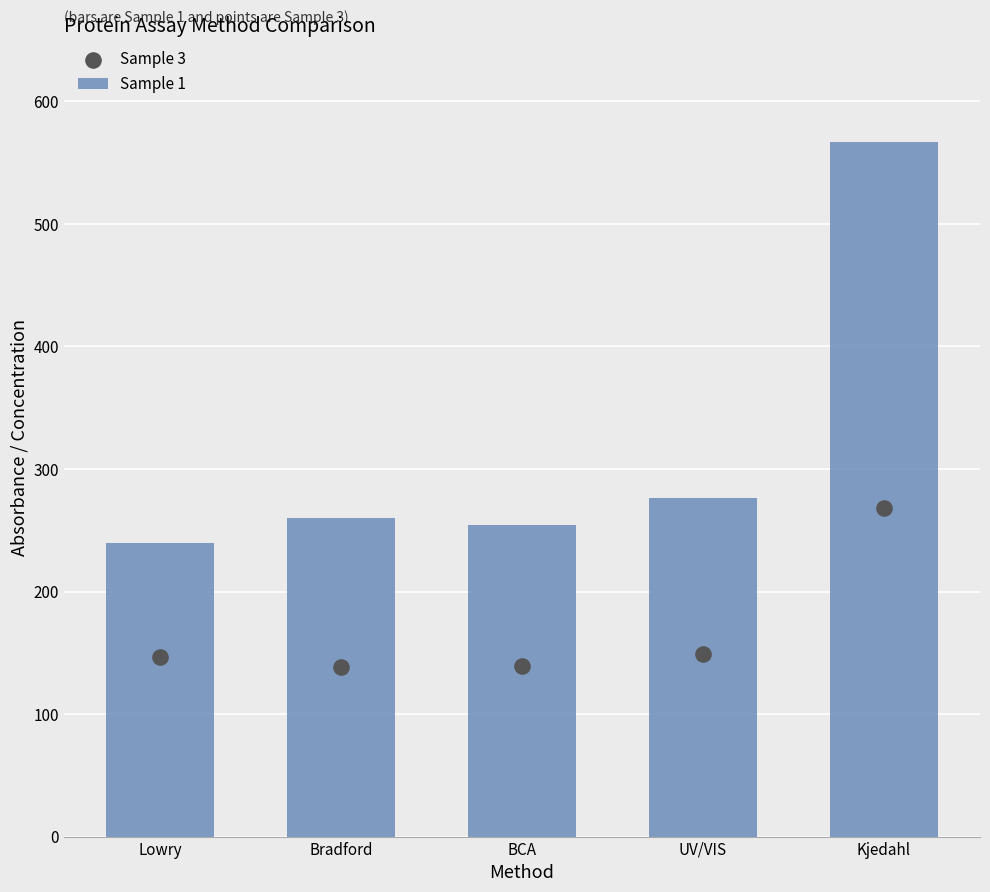

Is the value of Sample 1 at BCA greater than the value of Sample 3 at BCA?

Yes